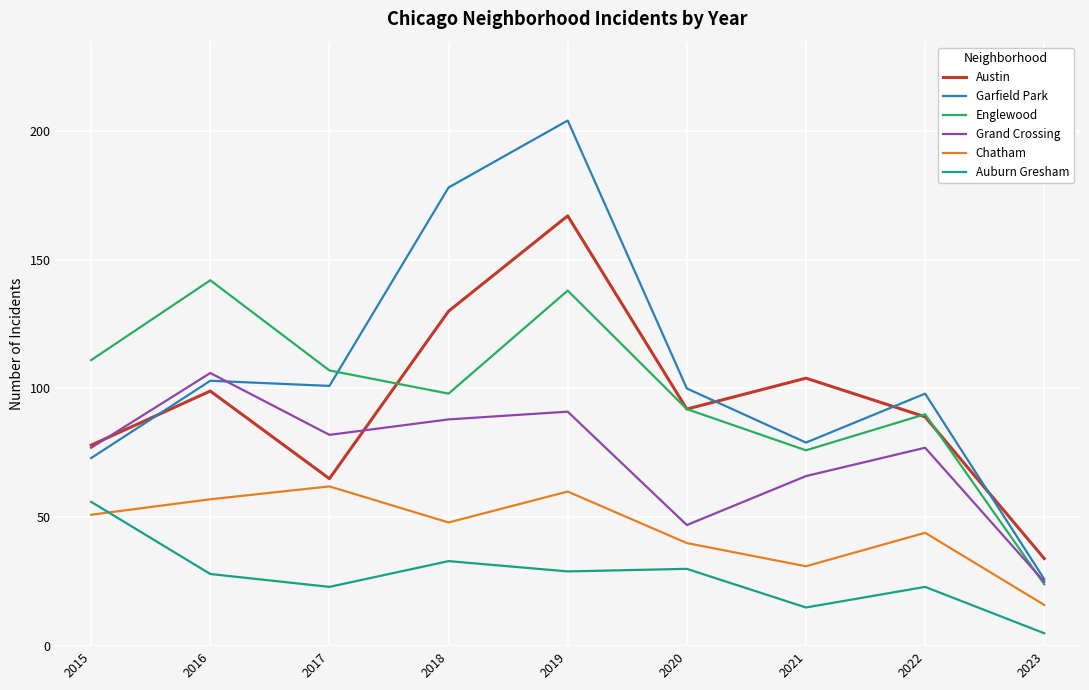

What is the difference between the maximum and minimum values in the Englewood series?

118